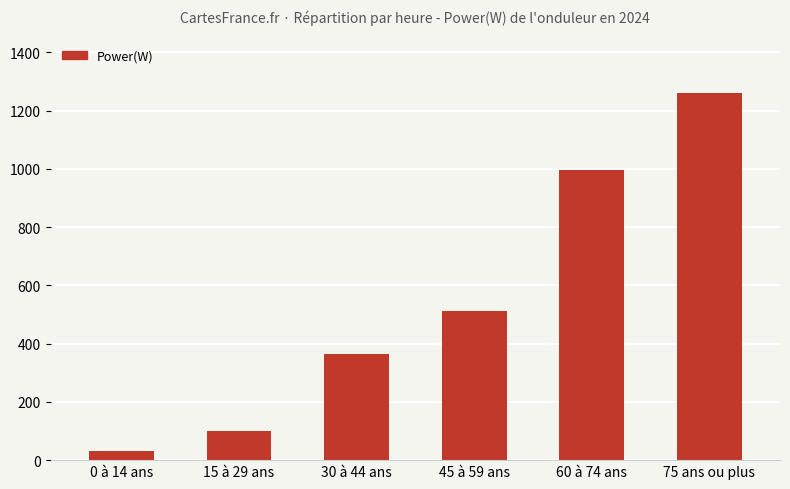

What is the label of the 5th bar from the left?

60 à 74 ans